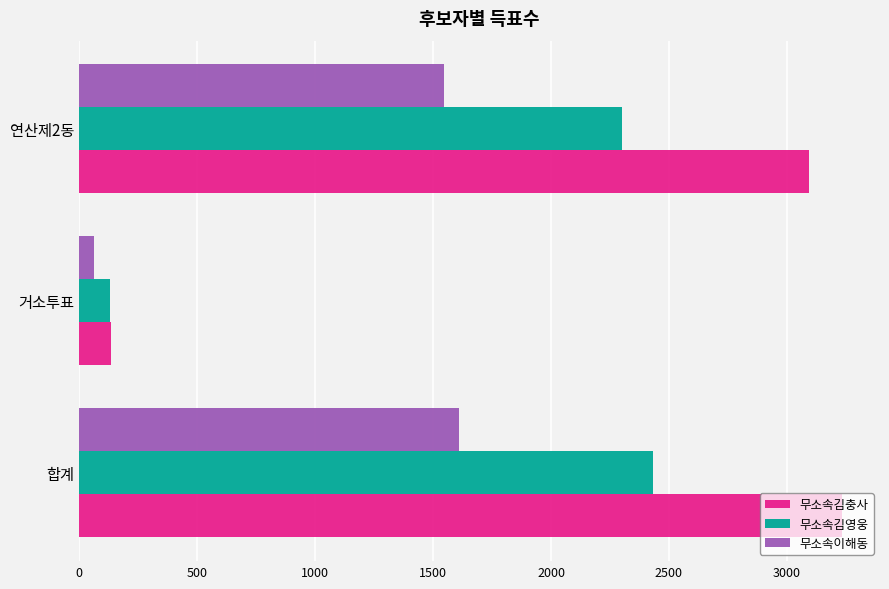

Which series has the widest spread of values?

무소속김충사